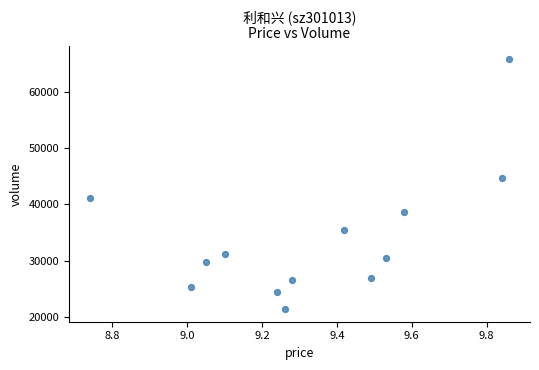

What is the range of Y values (max minus min)?

44407